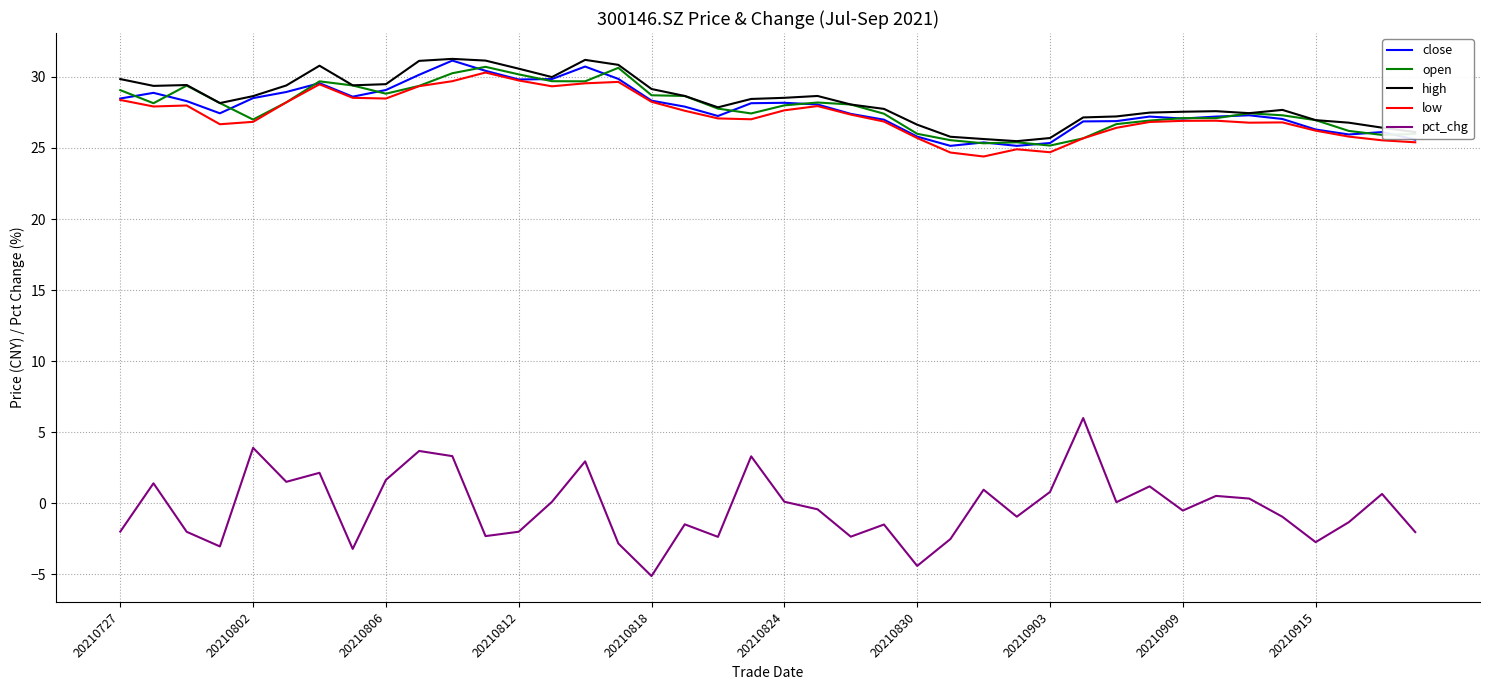

What is the maximum value shown in the chart?

31.3